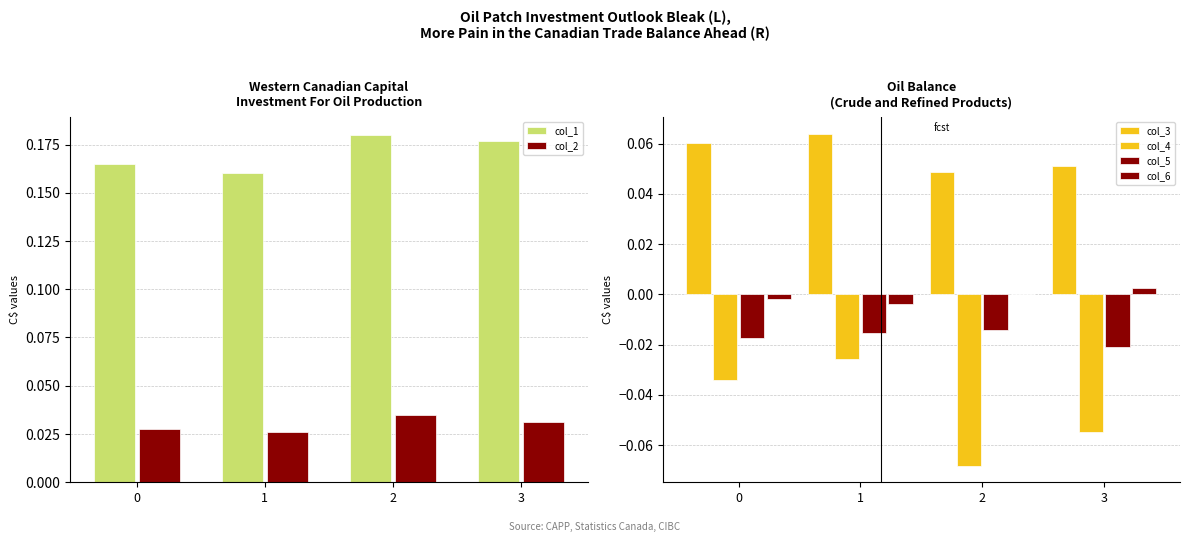

How many bars are there in each group?

6